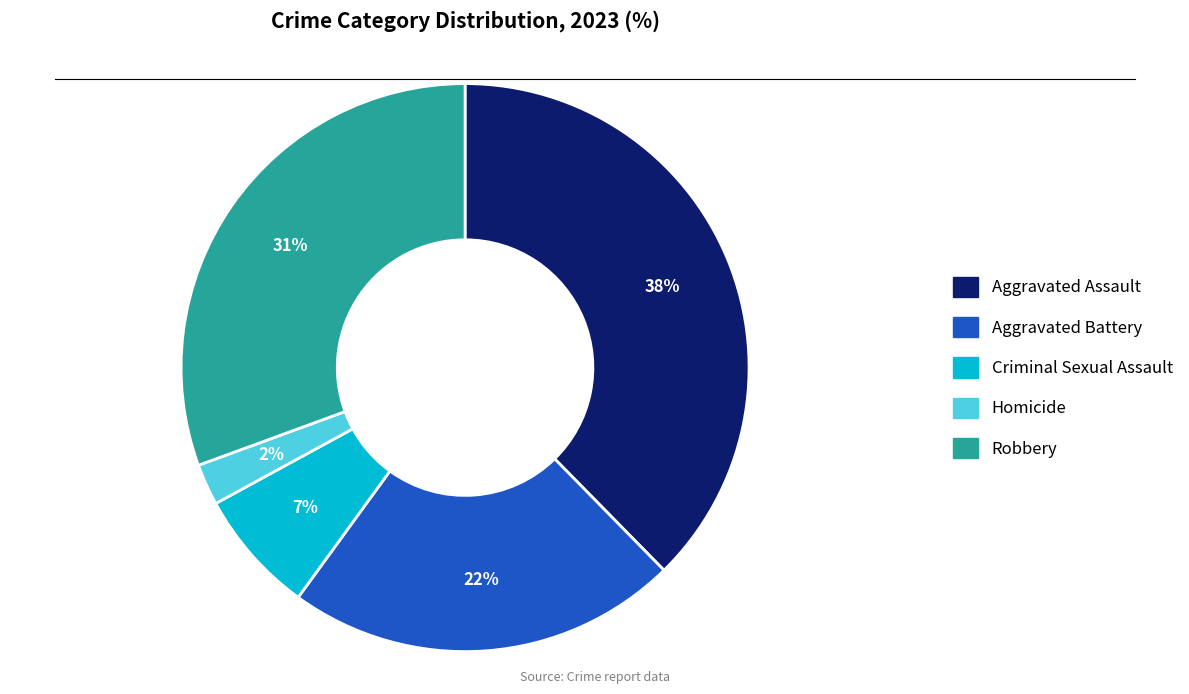

To the nearest percent, what percentage of the pie is Criminal Sexual Assault?

7%